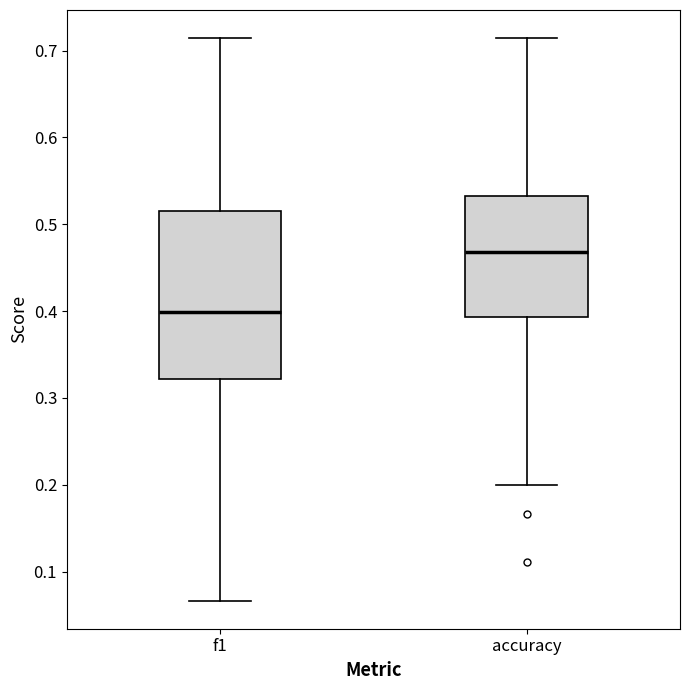

Reading left to right, read every box against the y-axis: the position of its median line, the range the box covers, and the ends of its whiskers. The values are not printed on the chart, so give them approximately, as read against the axis.

f1: median 0.40, box 0.32 to 0.52, whiskers 0.07 to 0.71
accuracy: median 0.47, box 0.39 to 0.53, whiskers 0.20 to 0.71